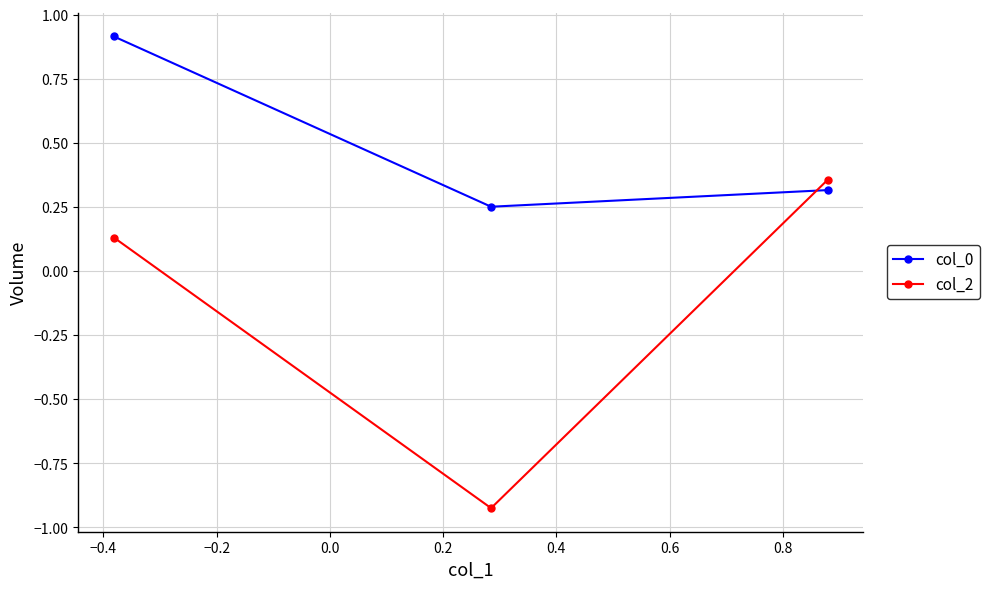

Which series has the largest total across all categories?

col_0